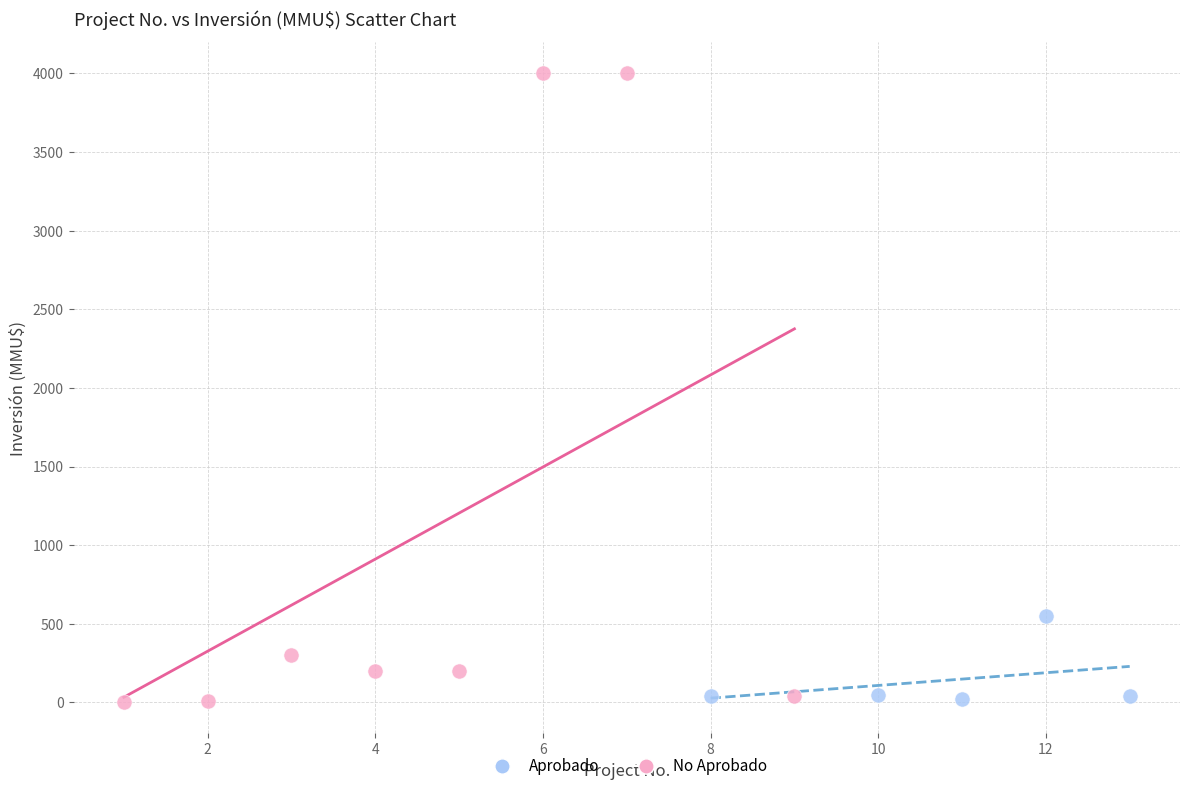

What are all the series names shown in the legend?

Aprobado, No Aprobado